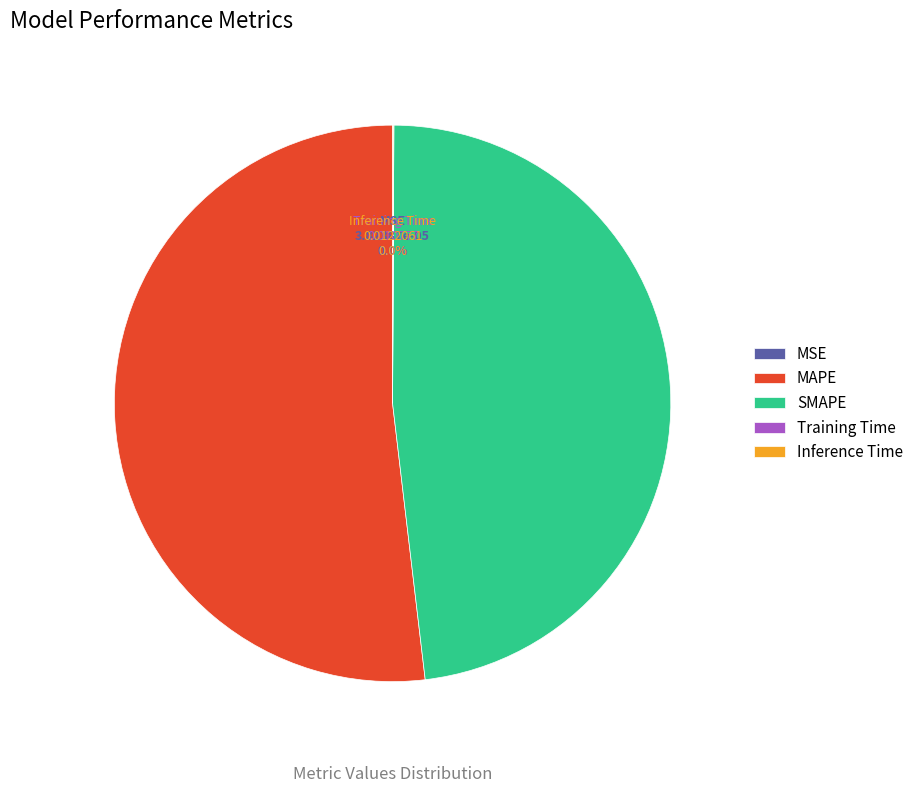

How much of the chart is everything except MAPE?

48.1%